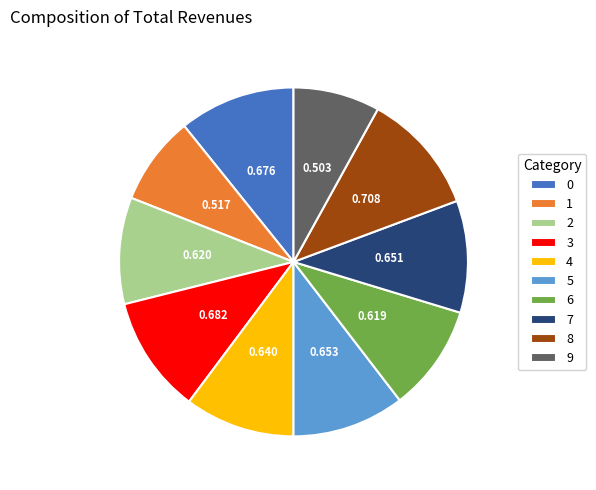

Is there any slice that represents more than half of the pie?

No